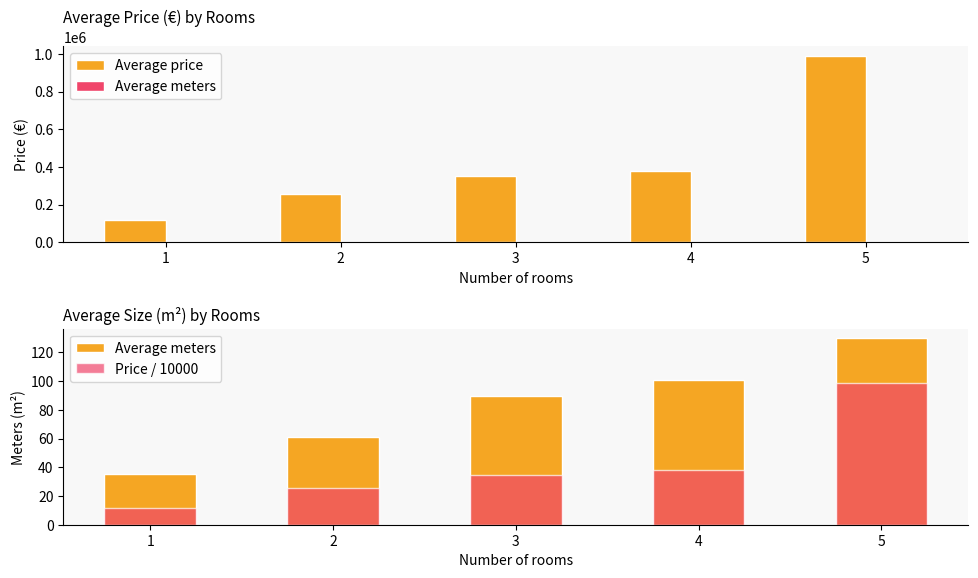

What is the value of the Average meters bar at the 5th from the left?

130.0